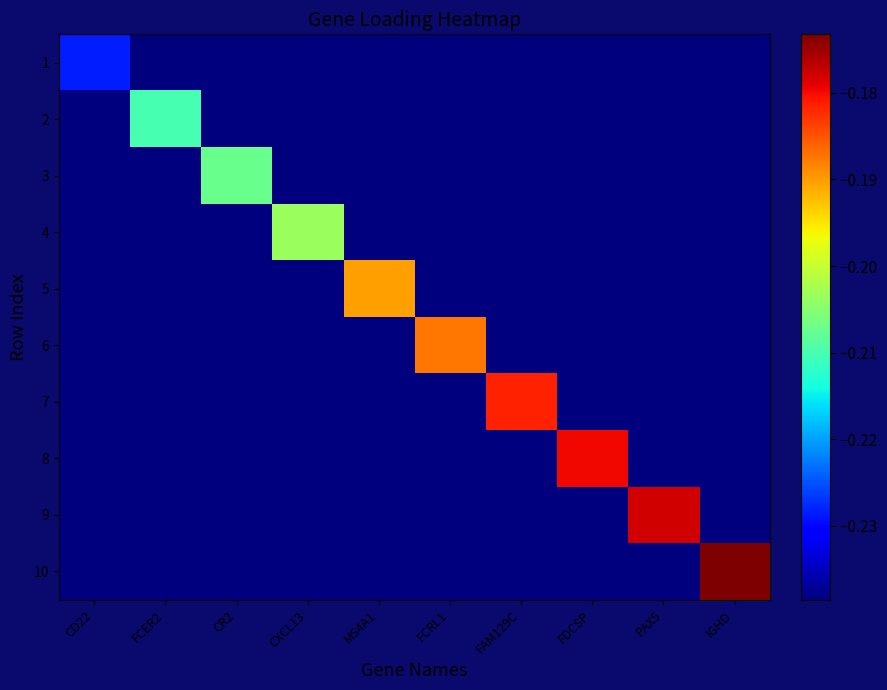

What is the total value across all series at IGHD?

-2.3